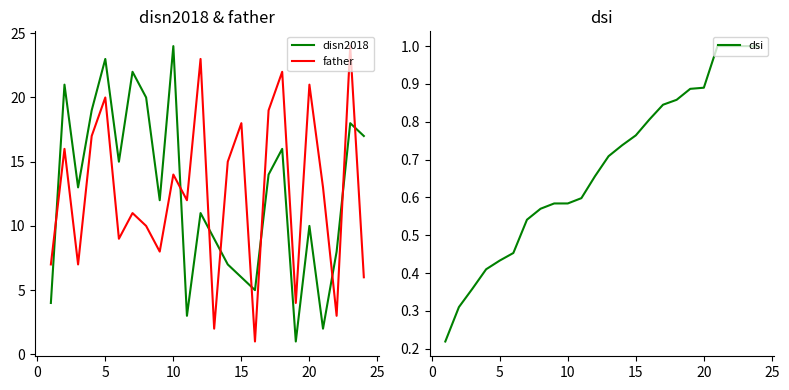

In disn2018, how many points are higher than both neighbors (excluding endpoints)?

8